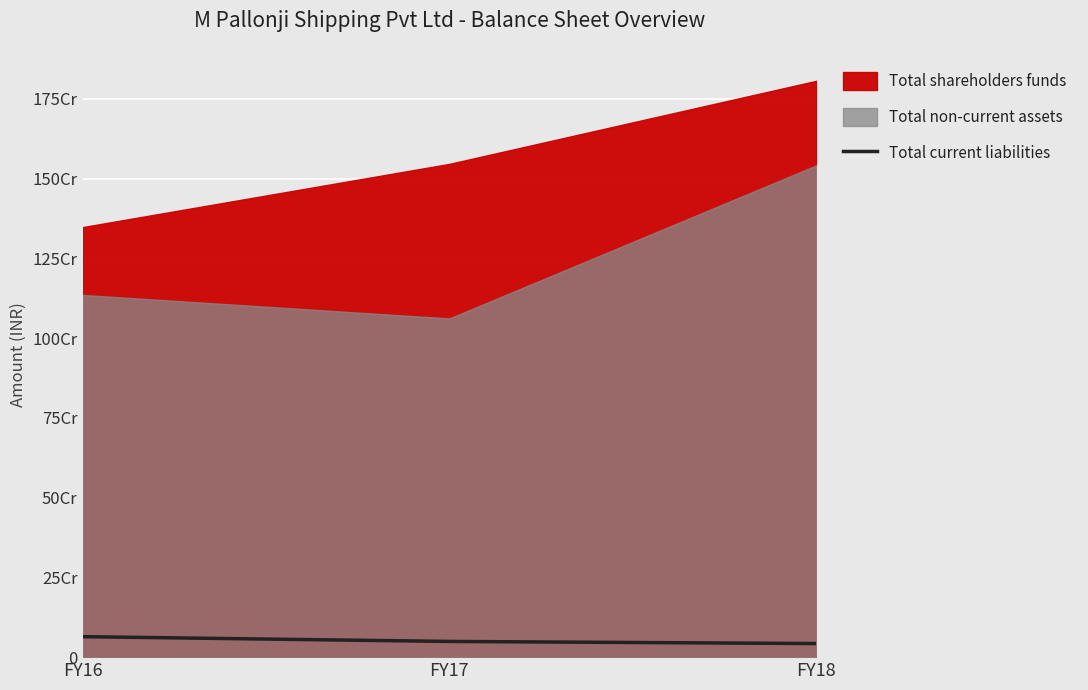

How many categories are shown in the chart?

3